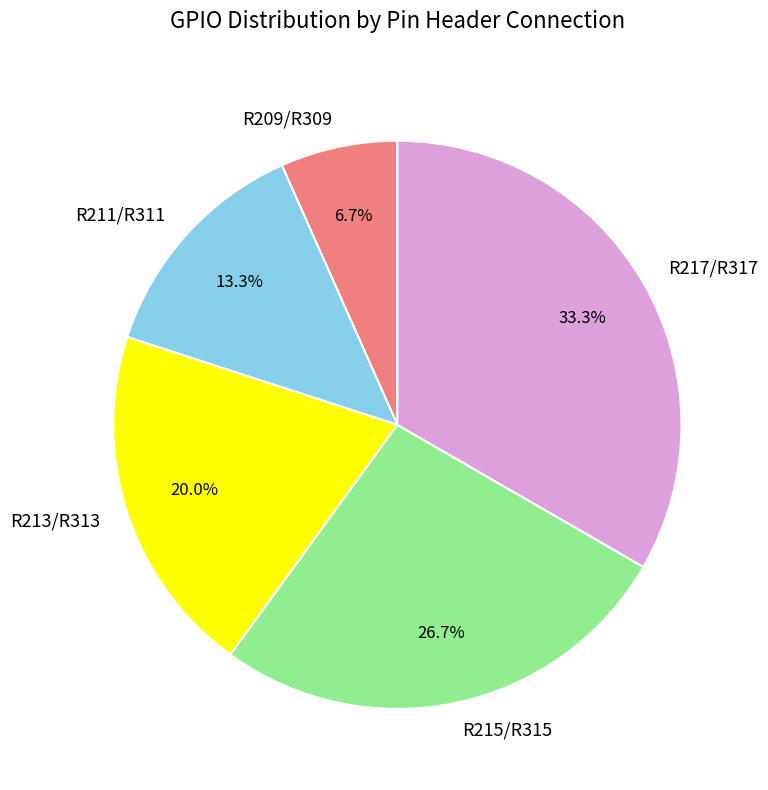

What is the total percentage of R215/R315 and R217/R317?

60.0%